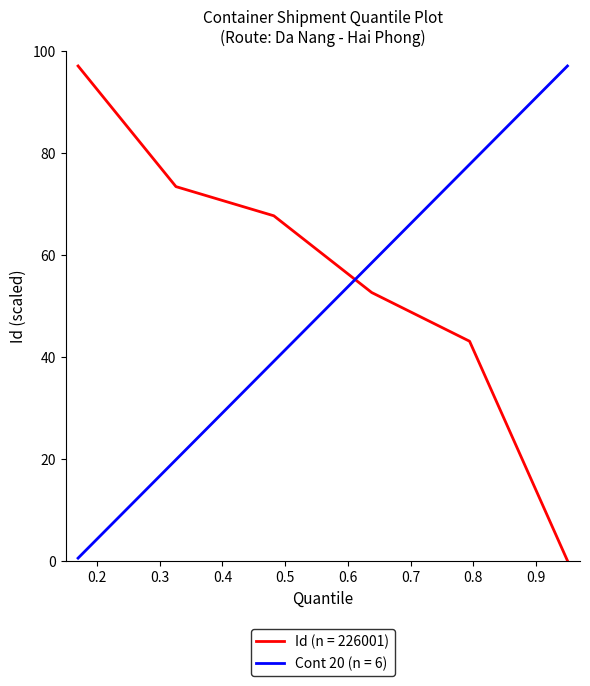

What is the greatest value displayed?

97.0